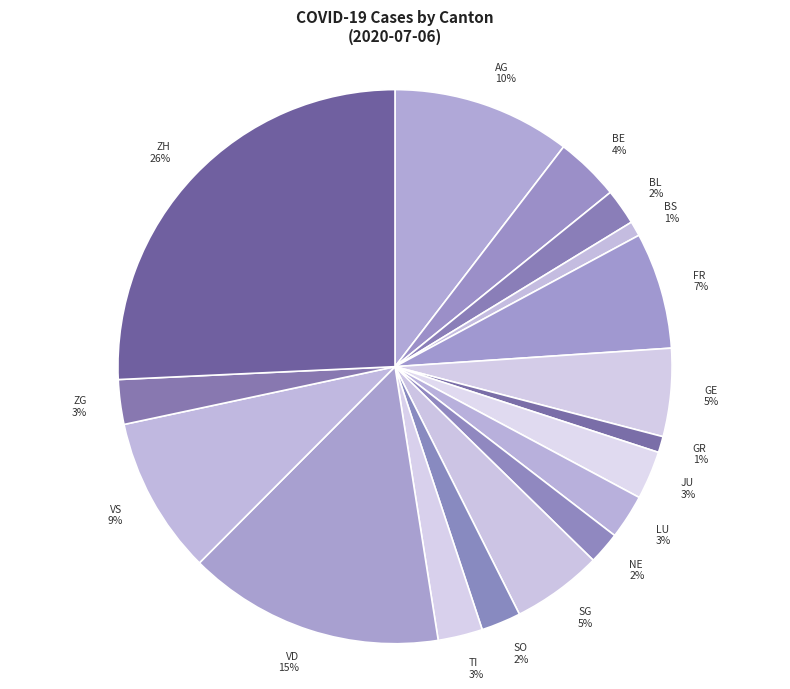

Between JU and SO, which is larger?

JU